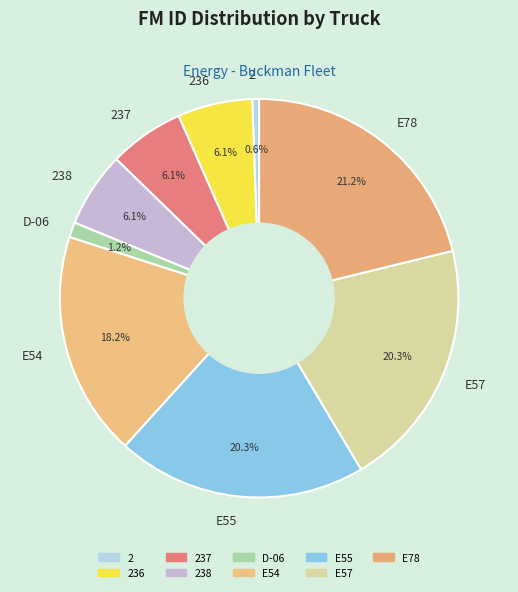

To the nearest percent, what percentage of the pie is D-06?

1%